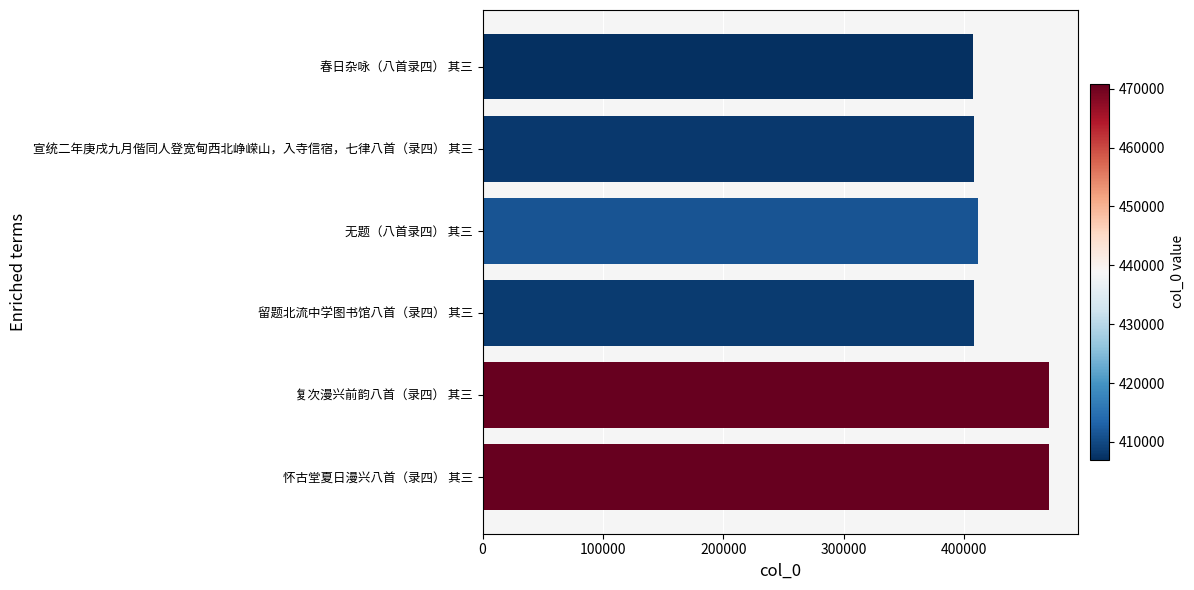

True or false: the data shows 411212 at 无题（八首录四） 其三.

True